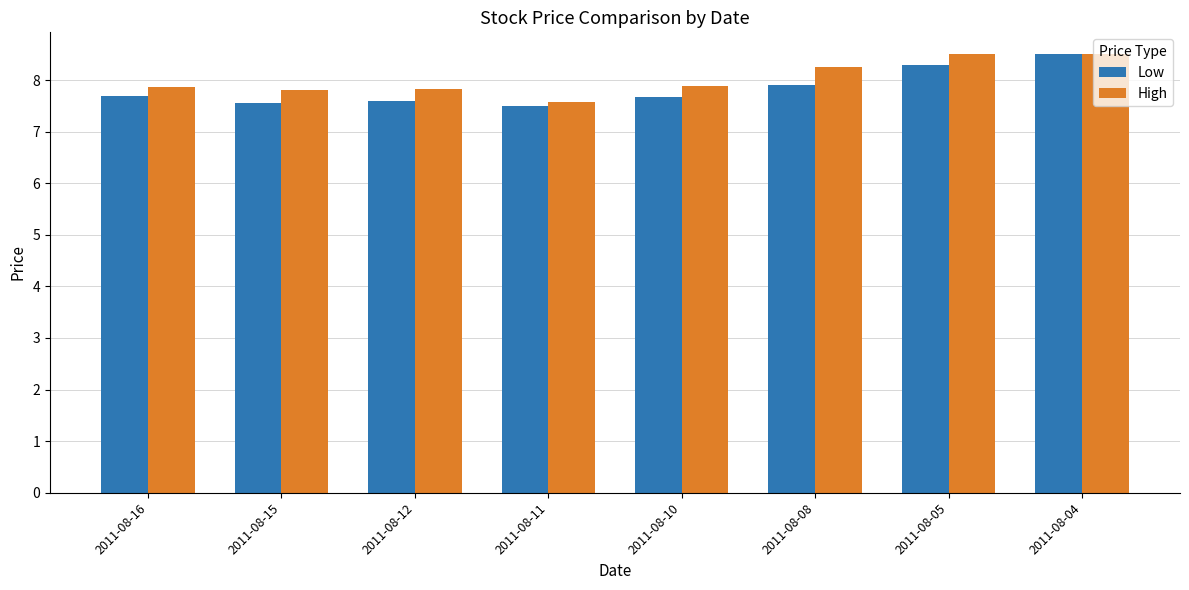

What is the value of the High bar at the 4th from the left?

7.6